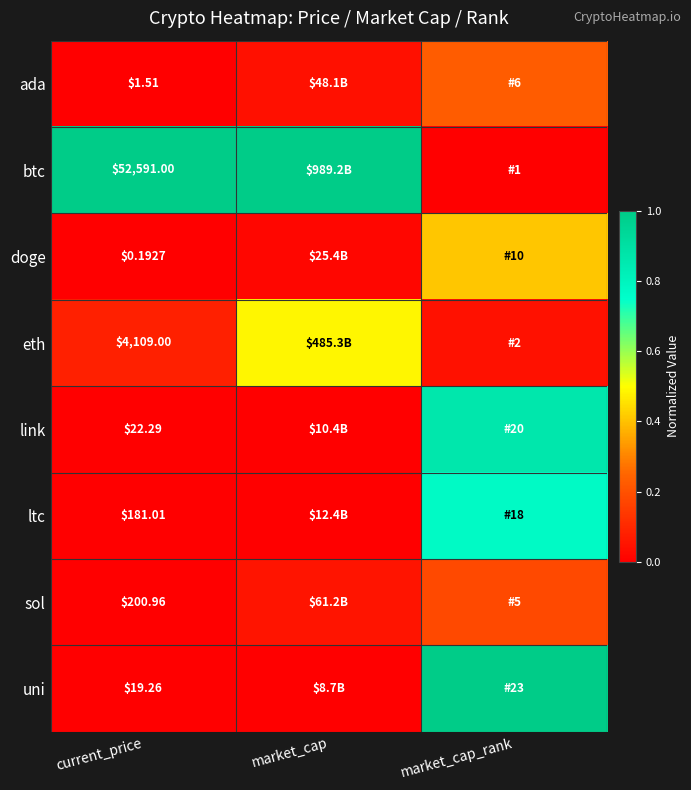

Which has a higher value, current_price or market_cap_rank?

market_cap_rank